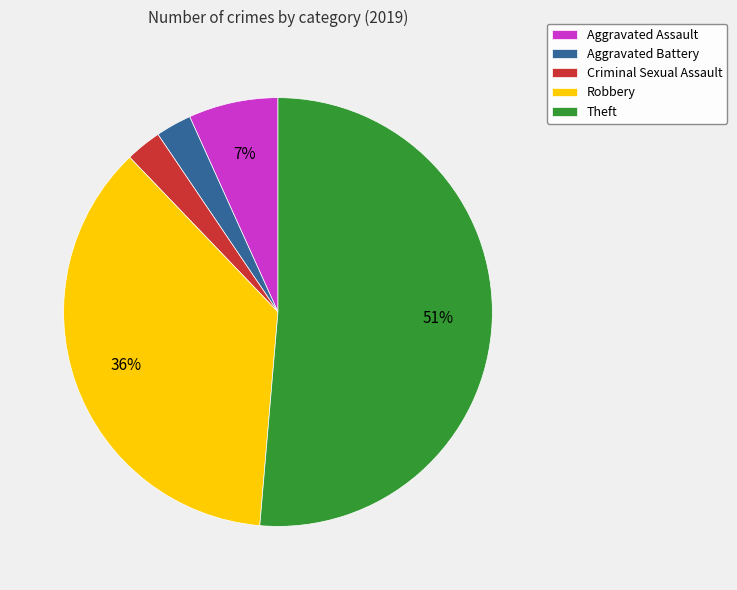

Between Robbery and Aggravated Assault, which is larger?

Robbery